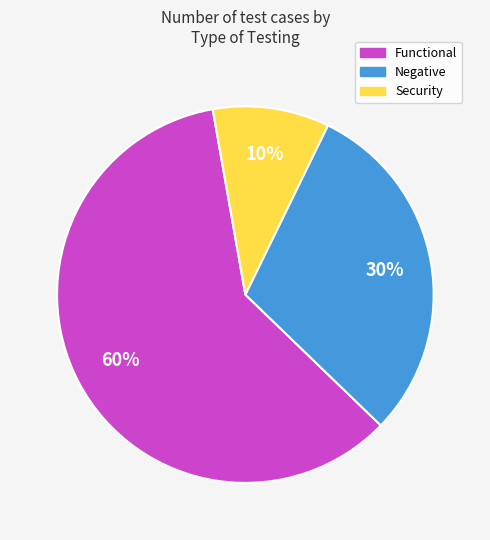

Is there a majority slice in this chart?

Yes